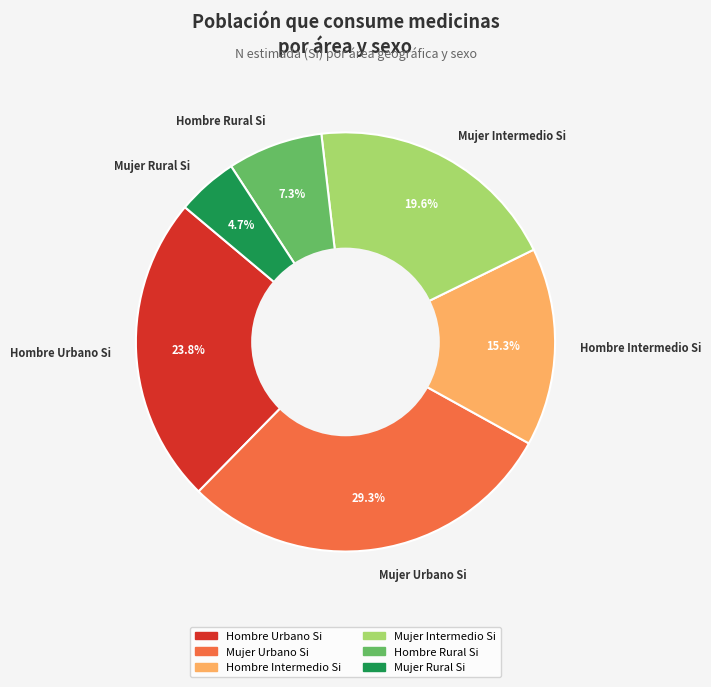

What is the smallest slice in the pie chart?

Mujer Rural Si